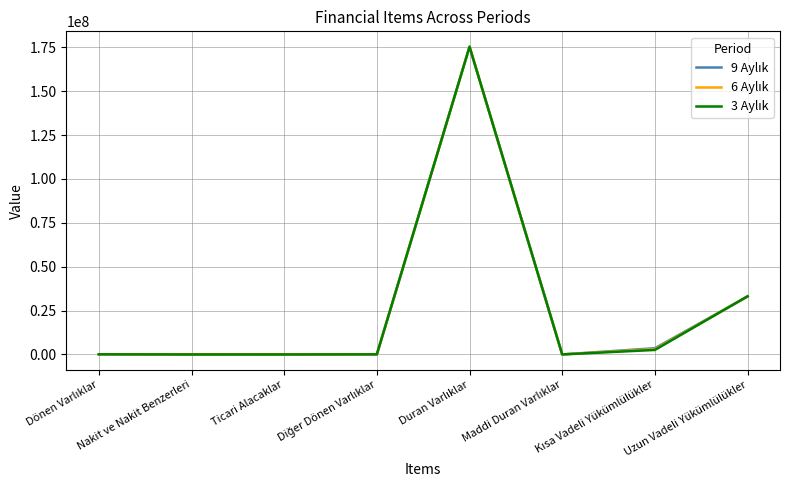

What is the maximum value shown in the chart?

175353080